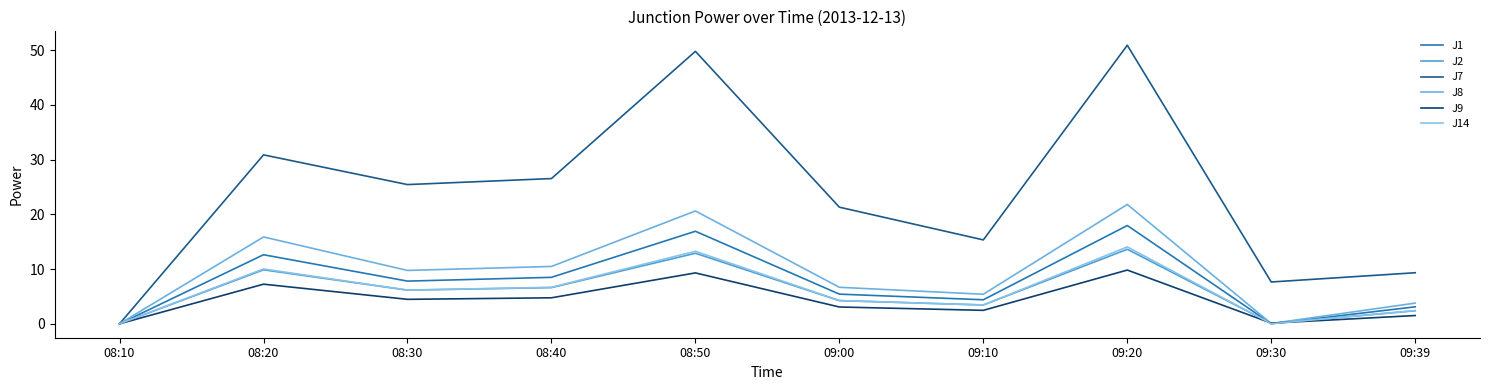

How many distinct data groups are displayed?

6